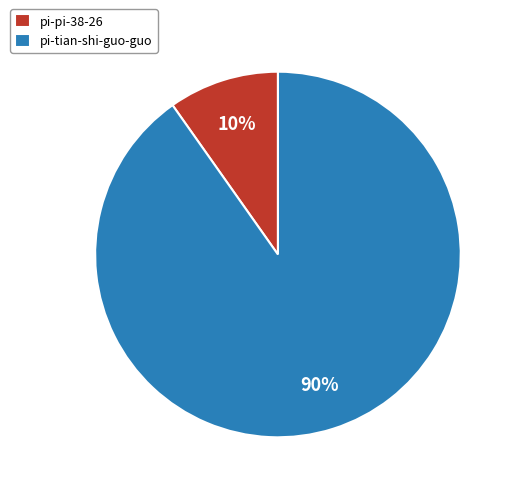

Is the sum of pi-tian-shi-guo-guo and pi-pi-38-26 greater than half?

Yes